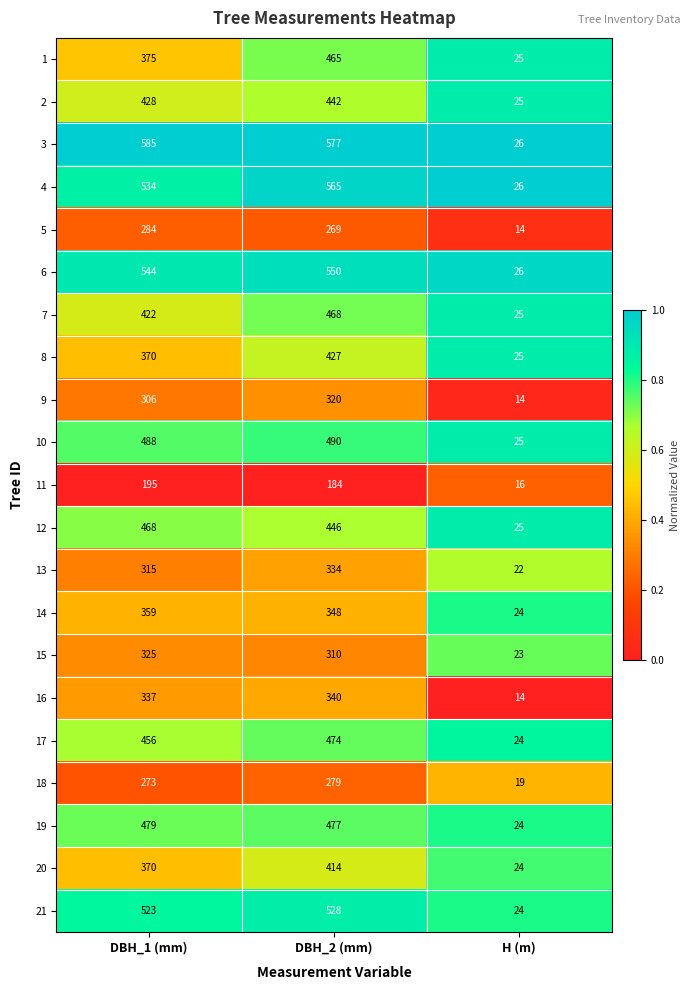

Rank the categories by 1 value from highest to lowest.

DBH_2 (mm), DBH_1 (mm), H (m)